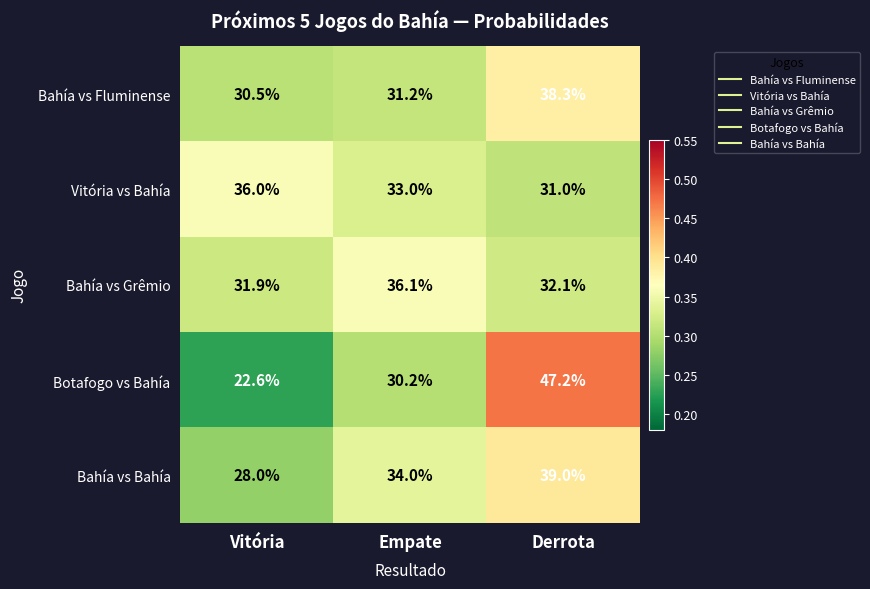

At which label is Bahía vs Bahía closest to 33?

Empate